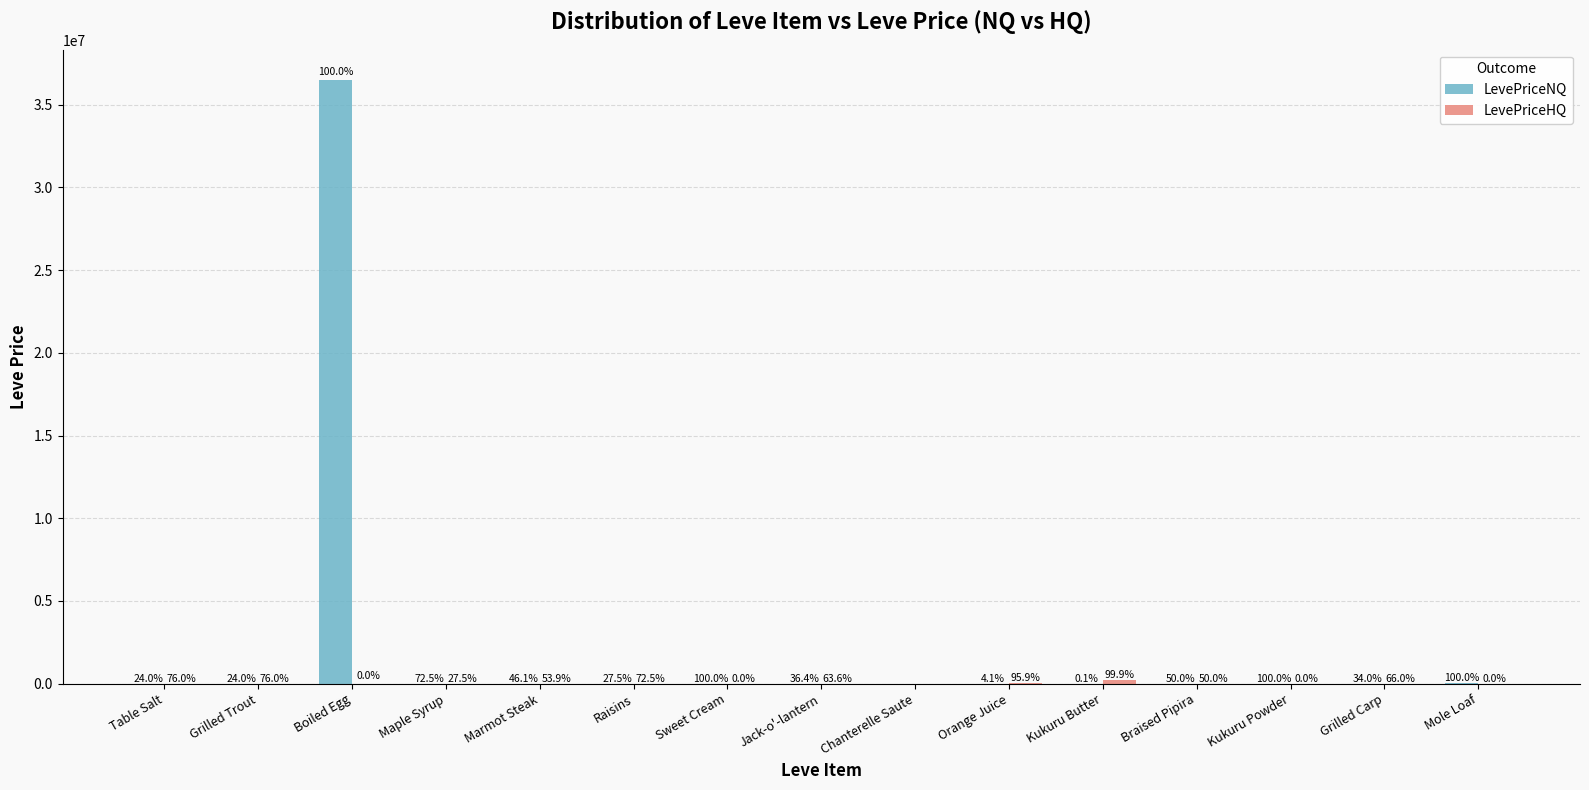

True or false: LevePriceNQ has a value of 157.5 at Sweet Cream.

True